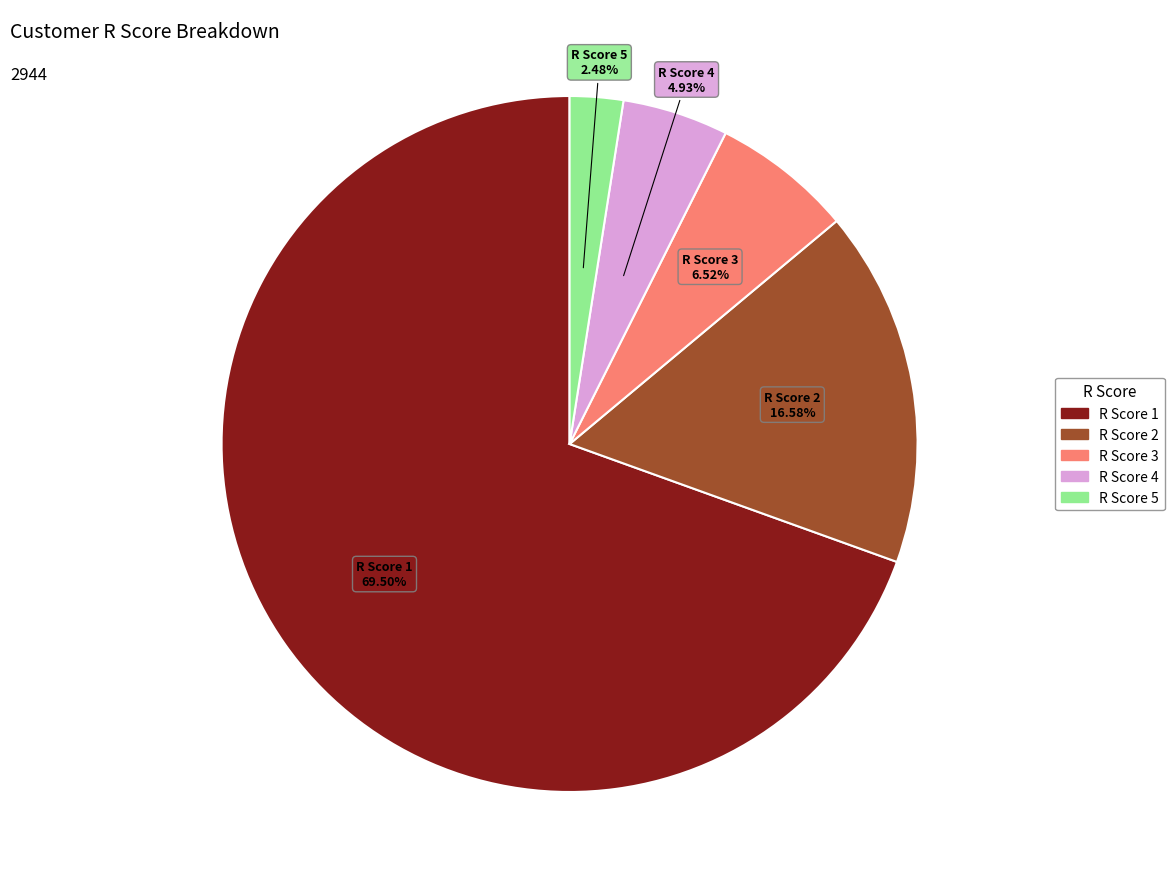

Is R Score 5 the majority of the pie?

No